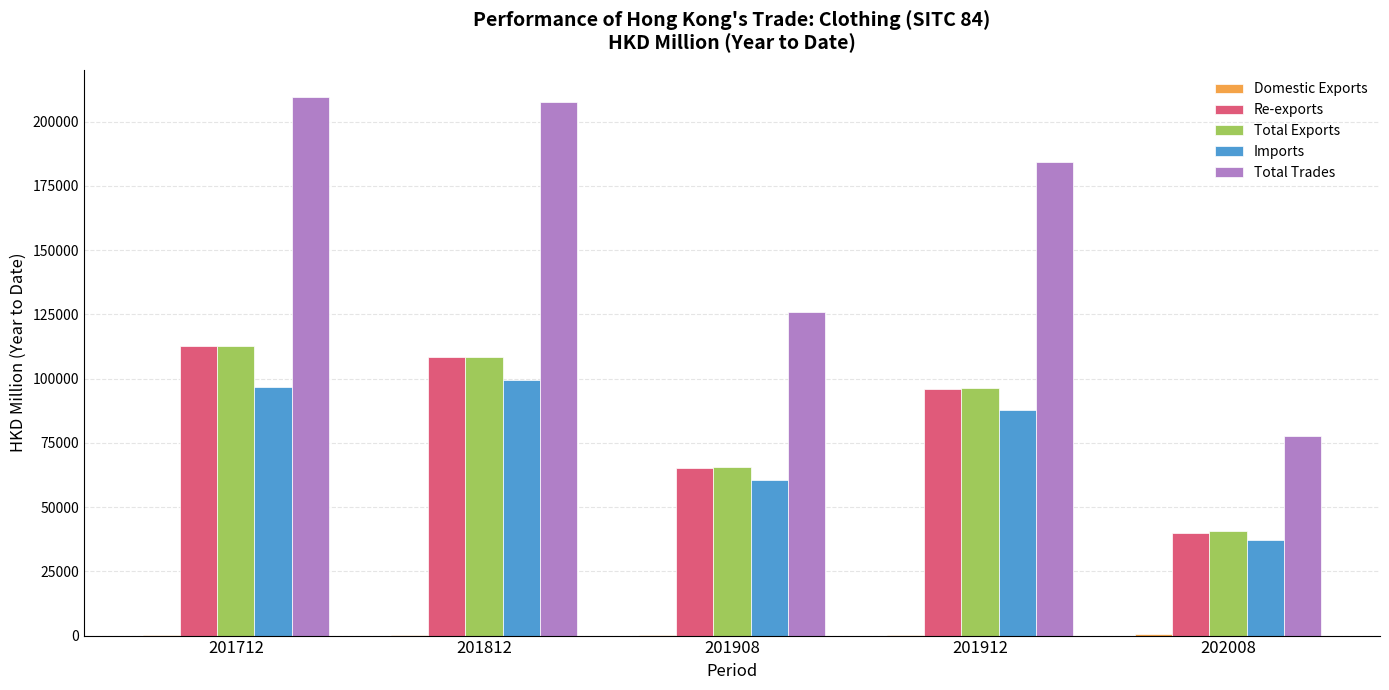

Are the bars grouped side by side (vs. stacked)?

Yes